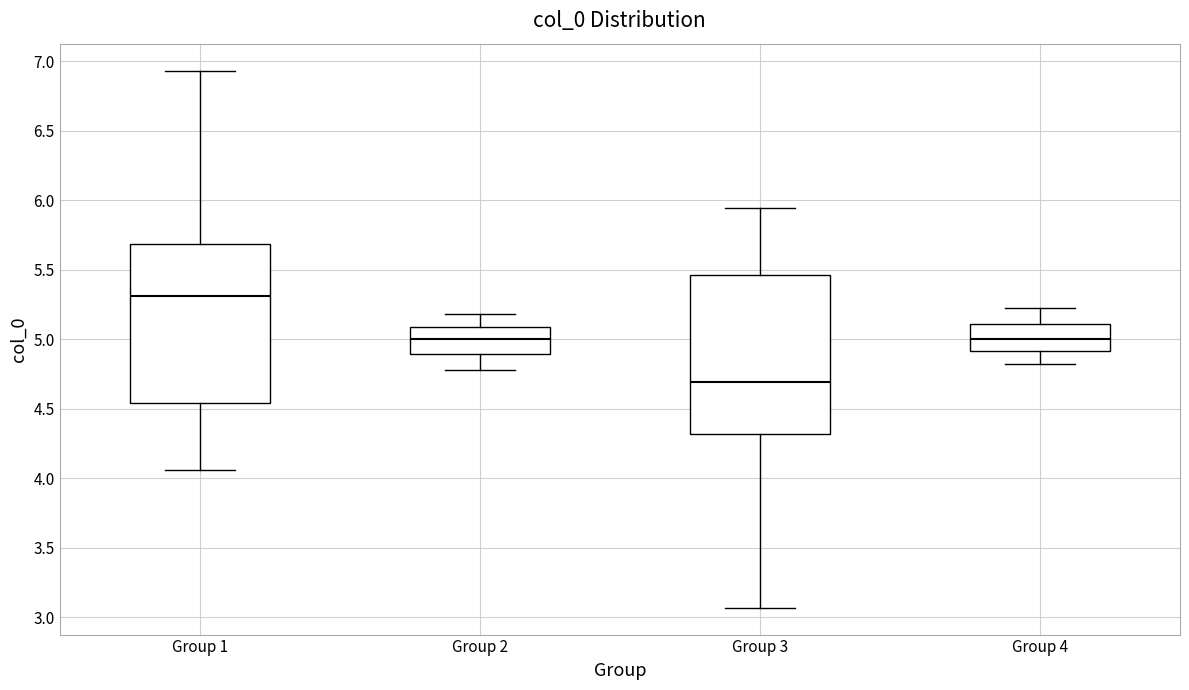

Reading left to right, transcribe this box plot: for each box, give where its median line is, the range the box spans, and where its two whiskers end, as read against the y-axis. The values are not printed on the chart, so give them approximately, as read against the axis.

Group 1: median 5.30, box 4.55 to 5.70, whiskers 4.05 to 6.95
Group 2: median 5.00, box 4.90 to 5.10, whiskers 4.80 to 5.20
Group 3: median 4.70, box 4.30 to 5.45, whiskers 3.05 to 5.95
Group 4: median 5.00, box 4.90 to 5.10, whiskers 4.80 to 5.20